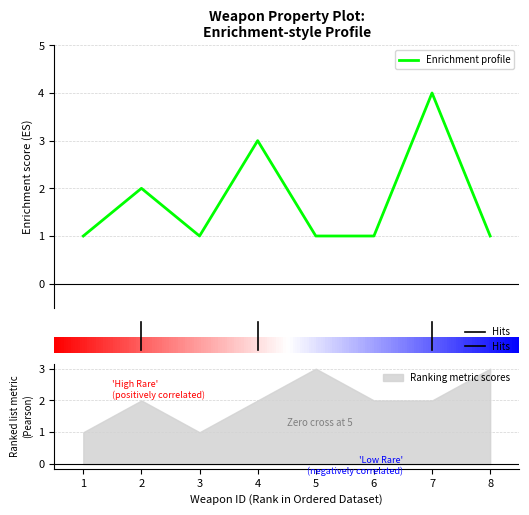

What is the maximum value for Enrichment profile?

4